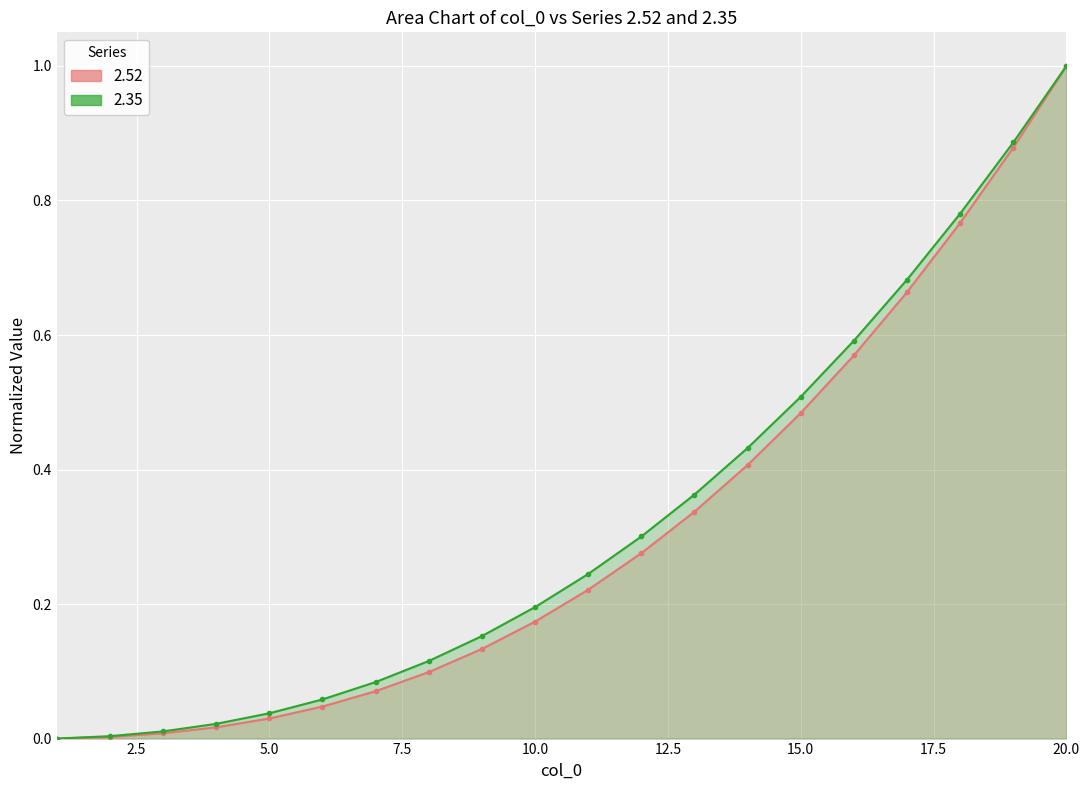

The value of 2.52 at 9 is 0.1. True or false?

True